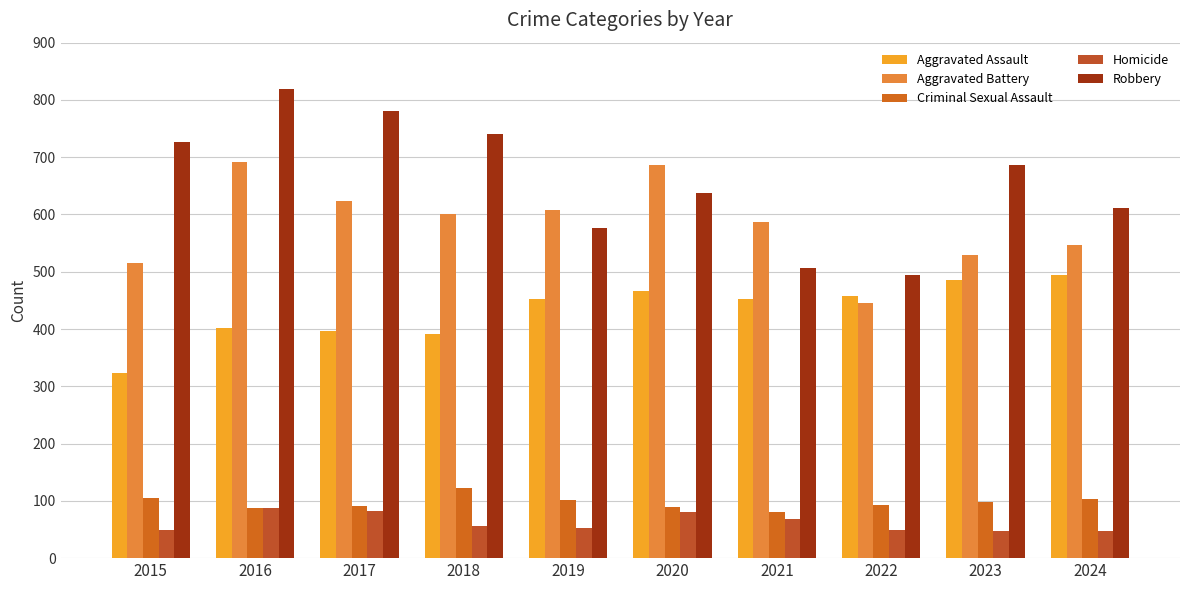

Are the bars horizontal?

No